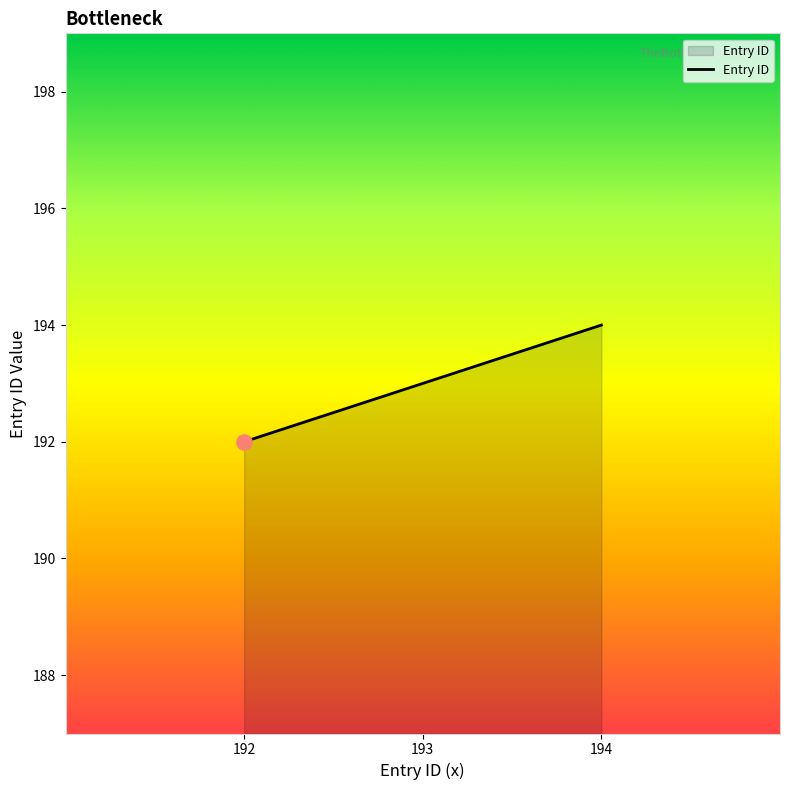

What is the change in value from 192 to 194?

+2